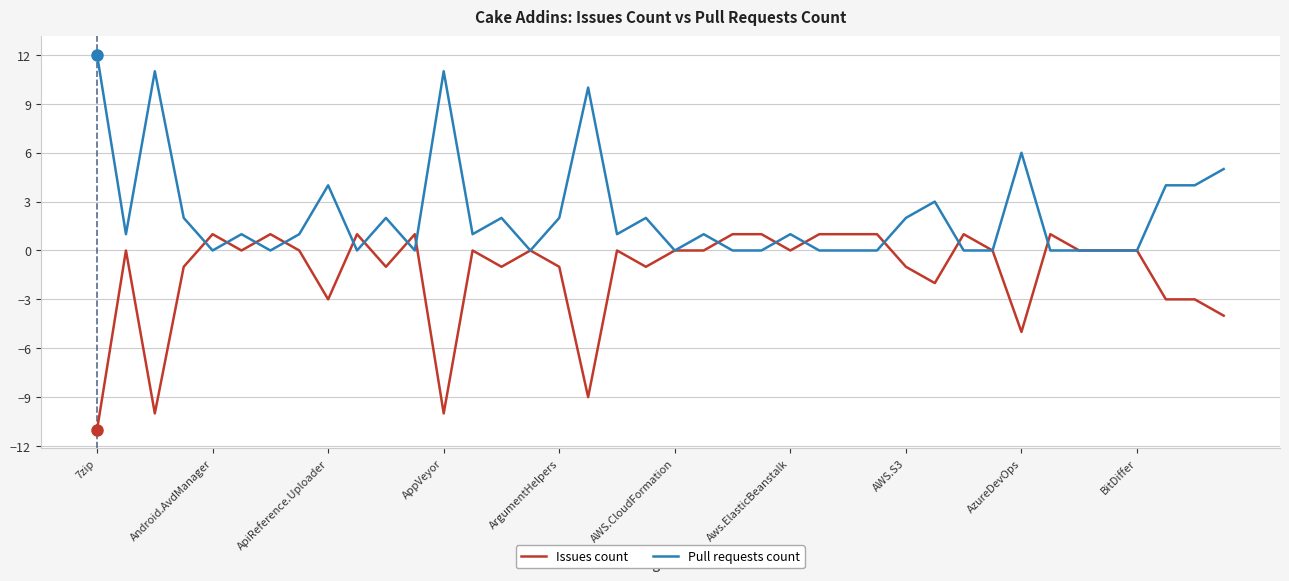

List the series in order of their peak value, highest first.

Pull requests count, Issues count